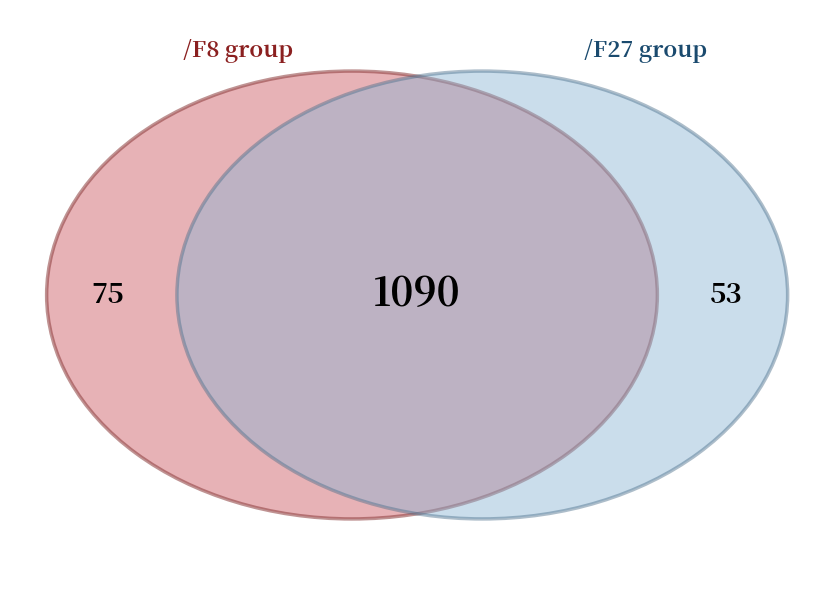

Is there a majority slice in this chart?

Yes